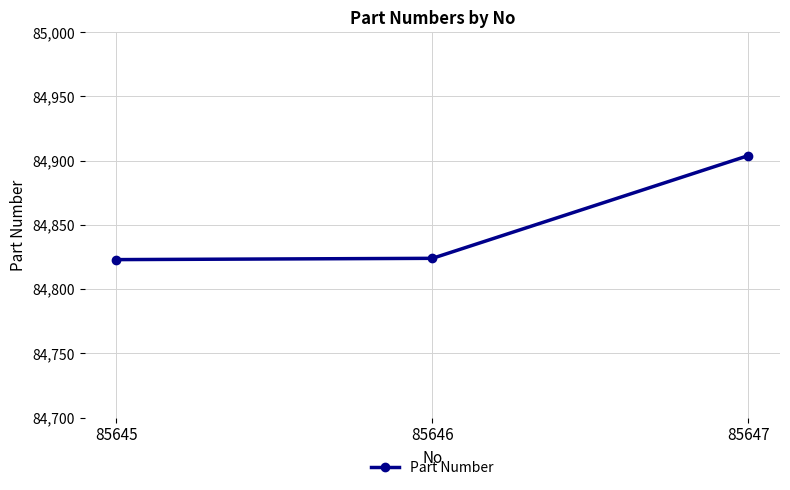

Approximately how many times larger is the value at 85646 compared to 85645?

1.0